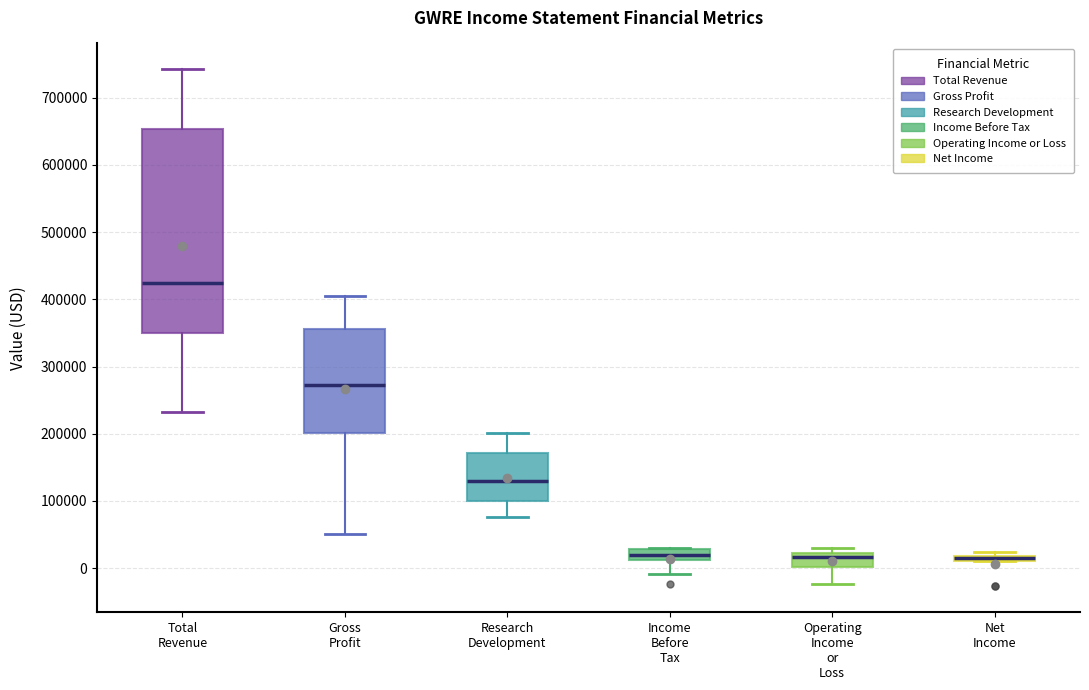

Where is the upper edge of the box for Research Development on the y-axis? The values are not printed on the chart, so give them approximately, as read against the axis.

170000